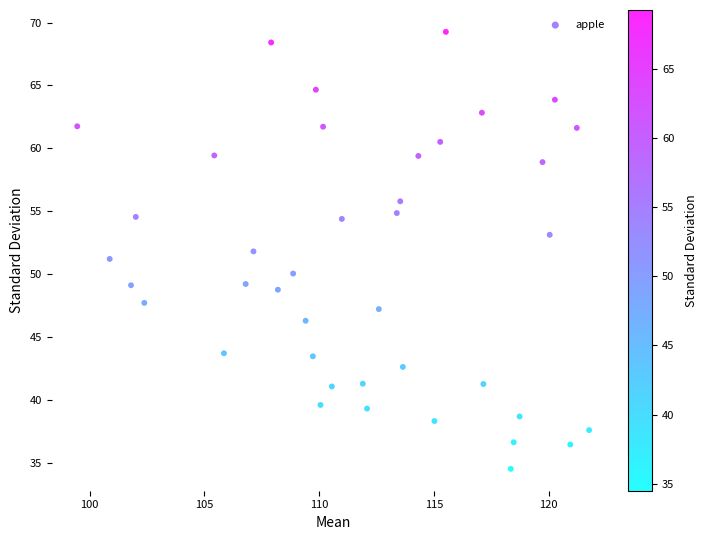

What is the range of Y values (max minus min)?

34.8